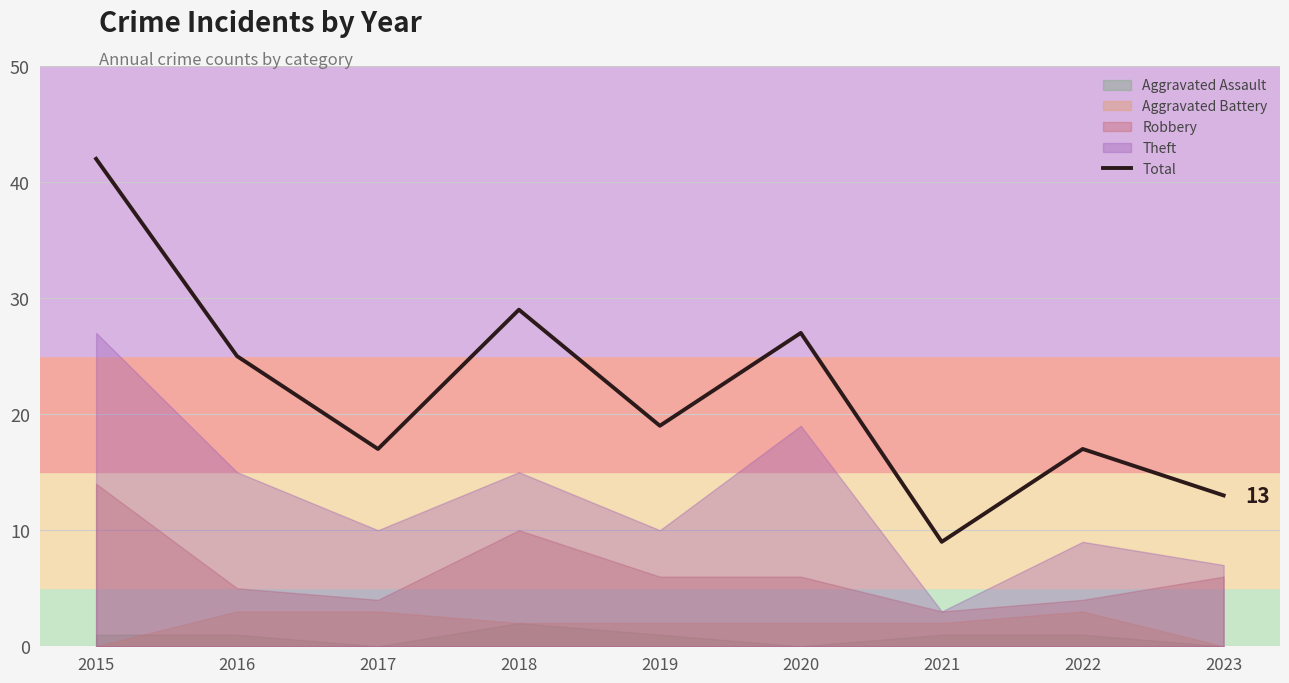

List the labels in order of value, smallest first.

2021, 2023, 2017, 2022, 2019, 2016, 2020, 2018, 2015